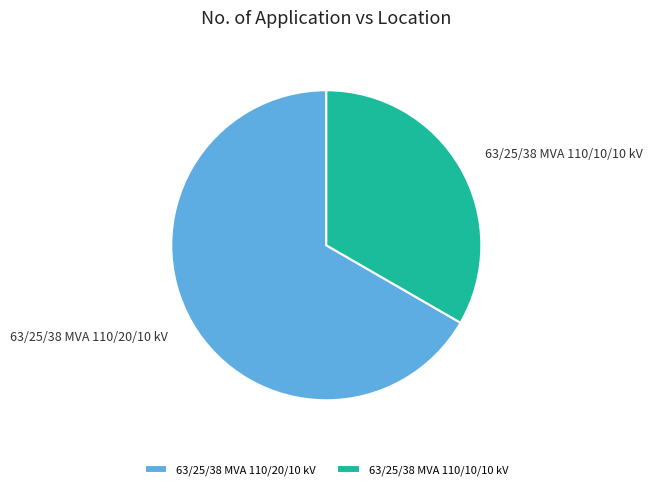

Rank the categories by value from highest to lowest.

63/25/38 MVA 110/20/10 kV, 63/25/38 MVA 110/10/10 kV